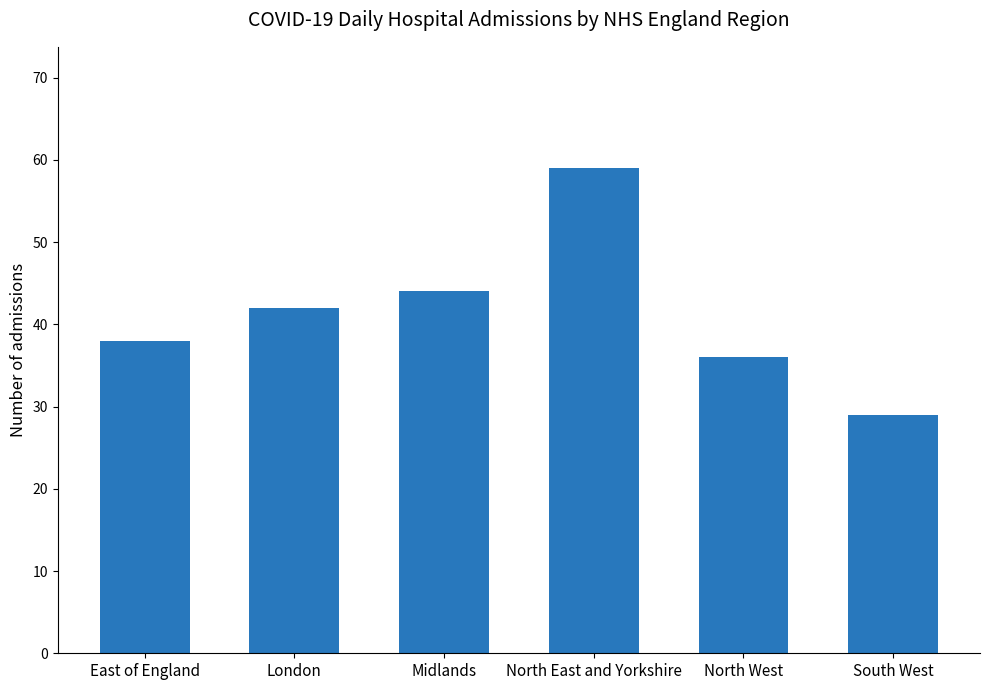

How many data points are less than 42?

3